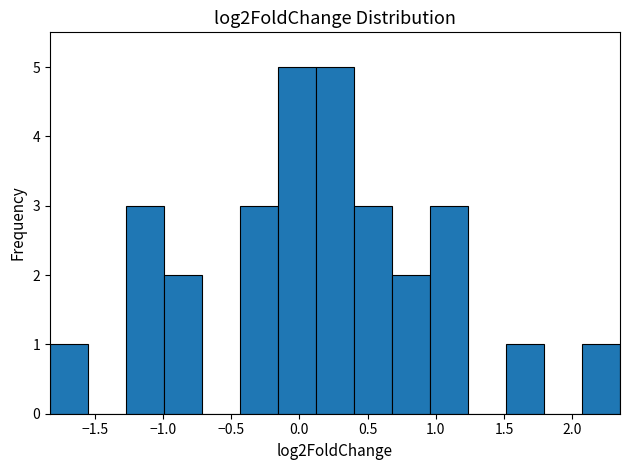

How tall is the bar that spans 0.40 to 0.70 on the x-axis? Neither the bar edges nor the heights are printed on the chart, so give them approximately, as read against the axes.

3